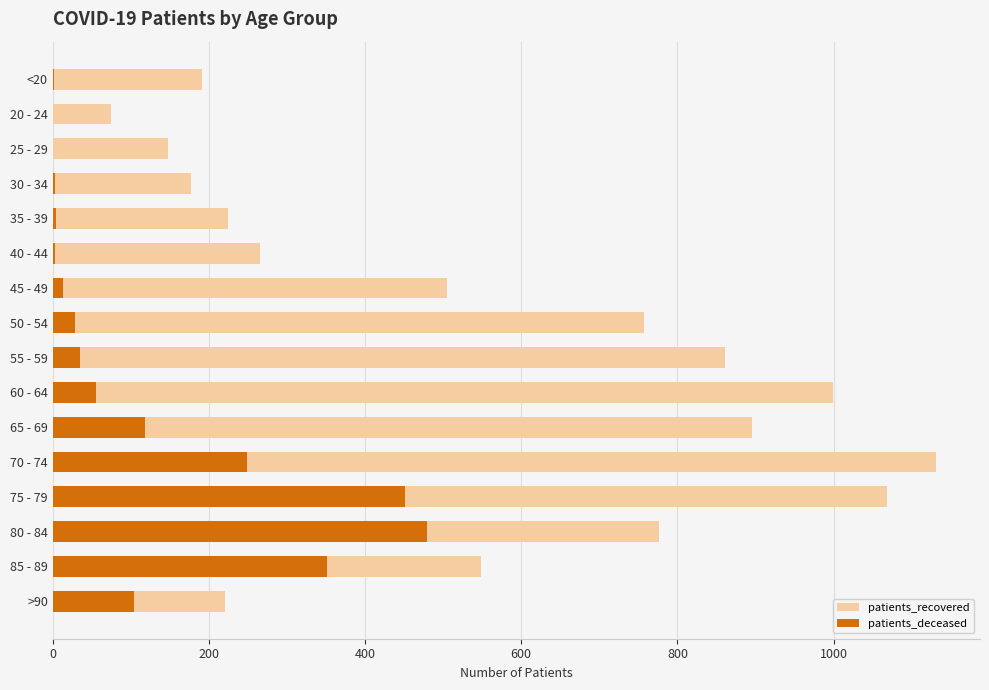

What is the difference between the highest and lowest values at <20?

189